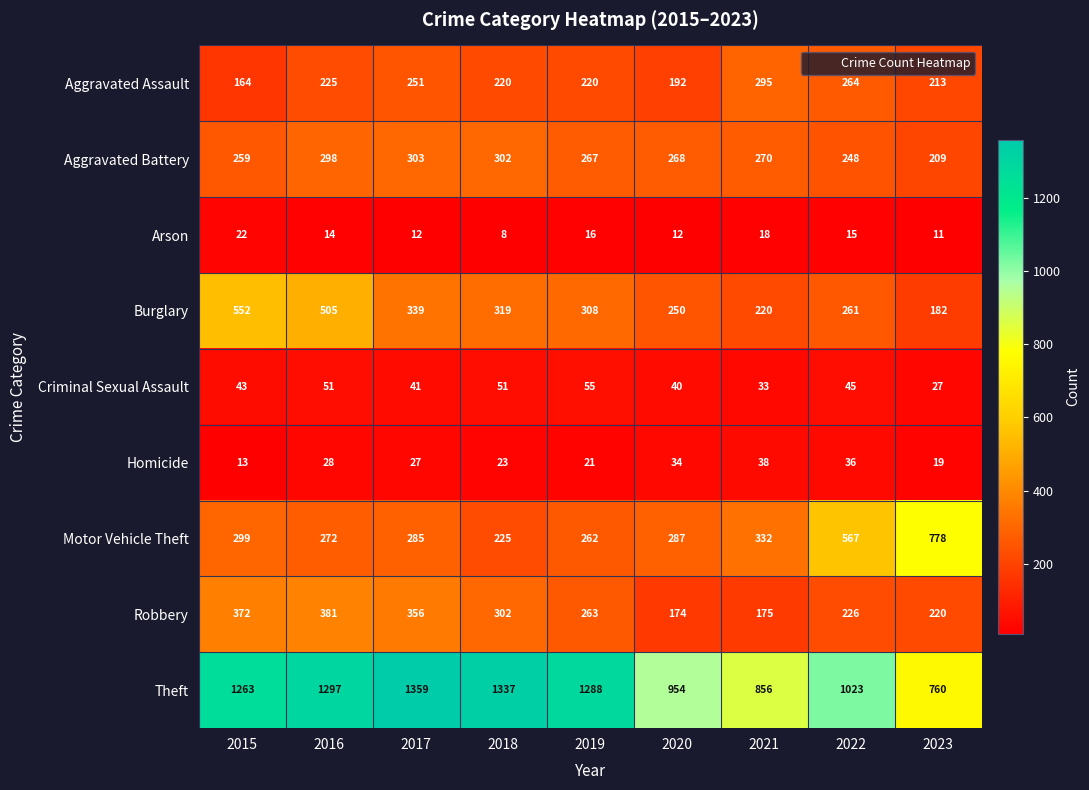

What is the total value across all series at 2021?

2237